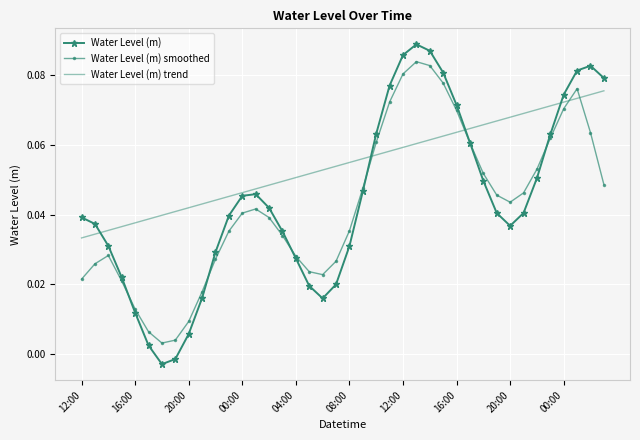

Rank the series by their maximum value, from highest to lowest.

Water Level (m), Water Level (m) smoothed, Water Level (m) trend